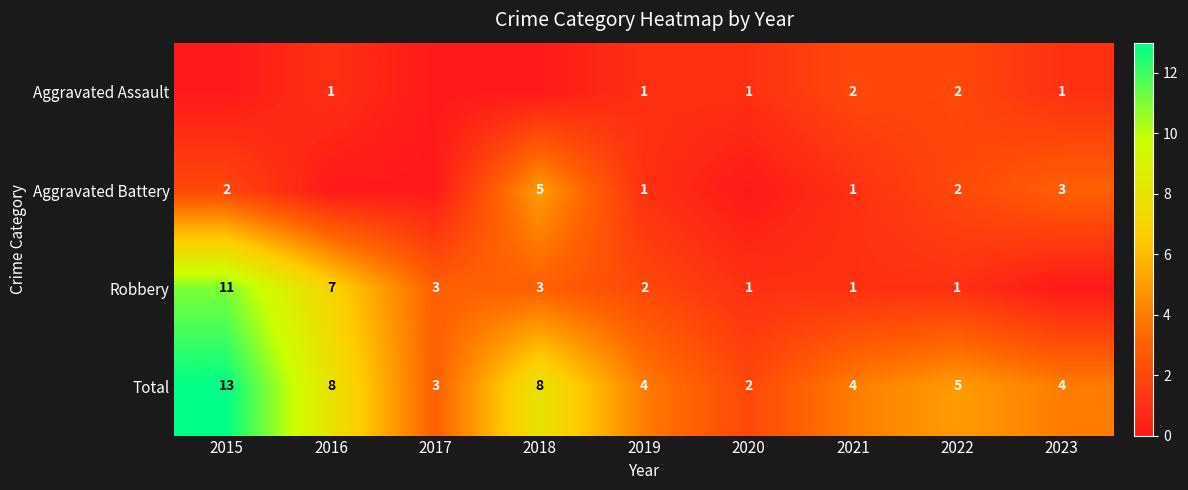

What is the spread (max minus min) of values at 2021?

3